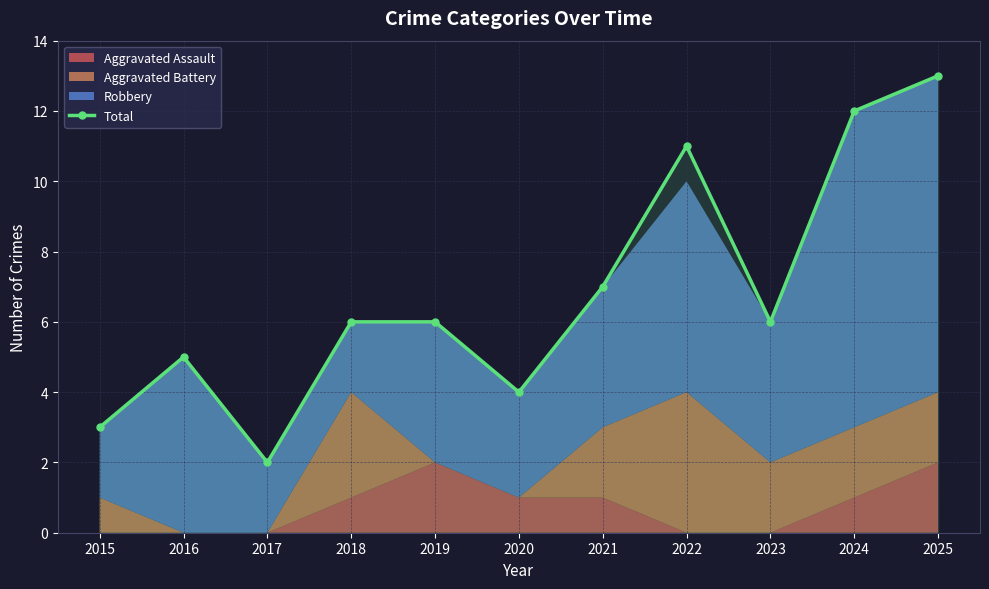

What is the difference between the values at 2024 and 2020?

8